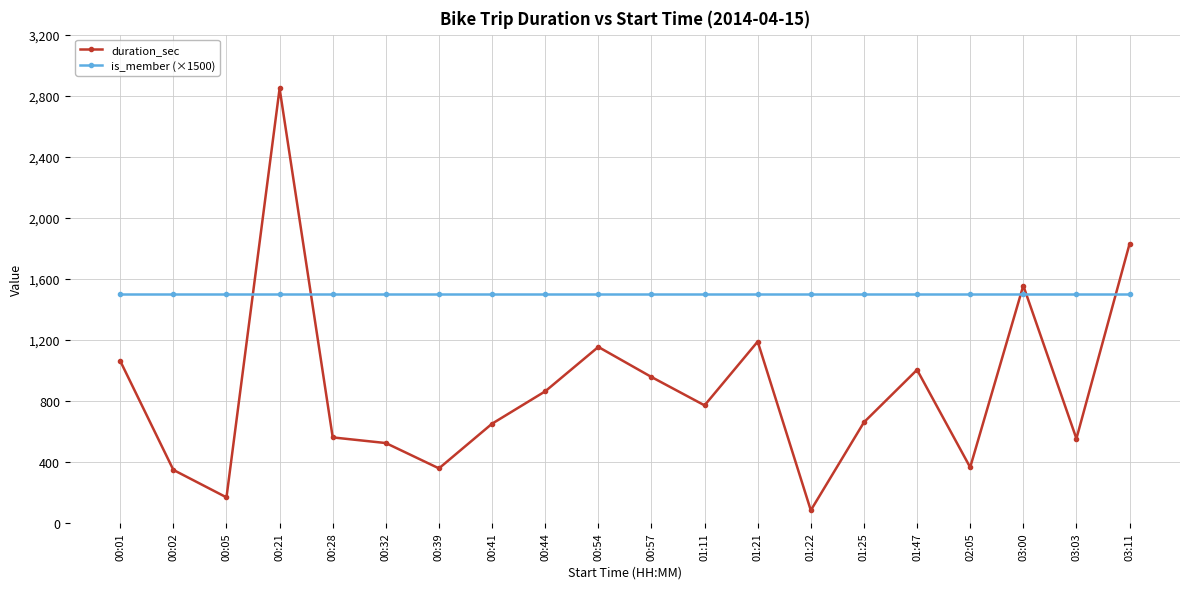

Where is duration_sec nearest to the value 1464?

03:00